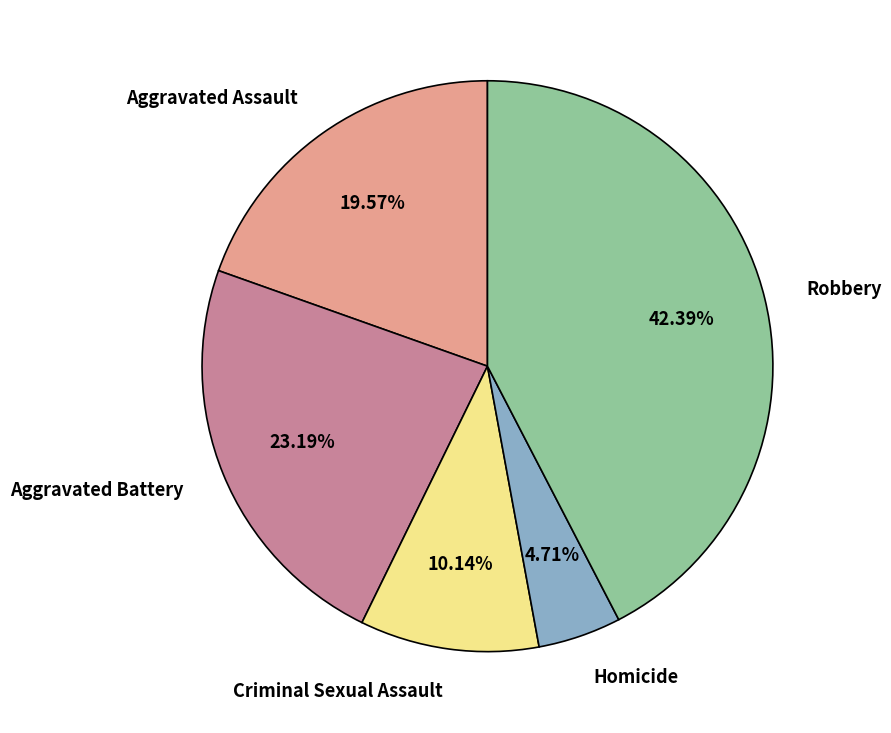

What is the ratio of the value at Aggravated Battery to the value at Aggravated Assault?

1.2